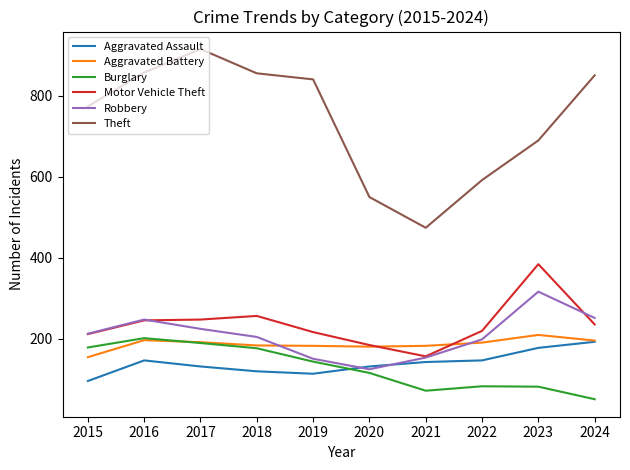

List the series in order of their peak value, lowest first.

Aggravated Assault, Burglary, Aggravated Battery, Robbery, Motor Vehicle Theft, Theft